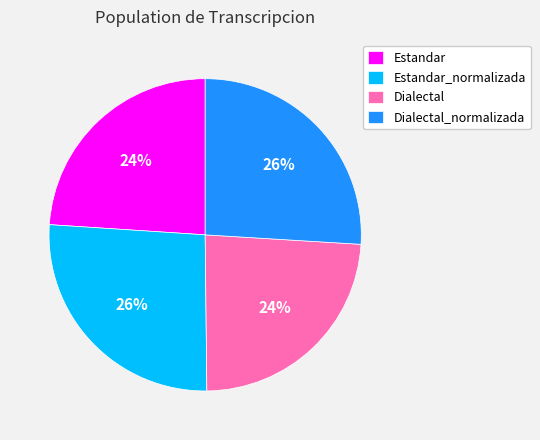

Which has a higher value, Dialectal_normalizada or Dialectal?

Dialectal_normalizada